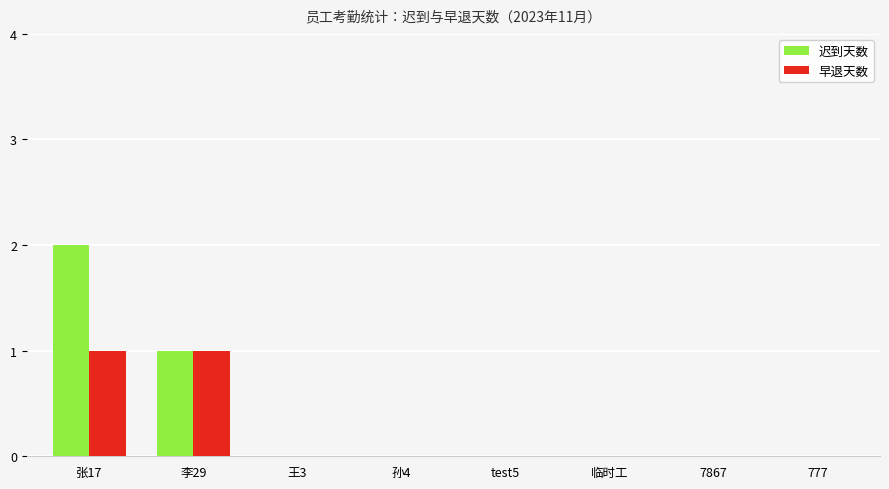

What is the highest value of the 早退天数 series?

1